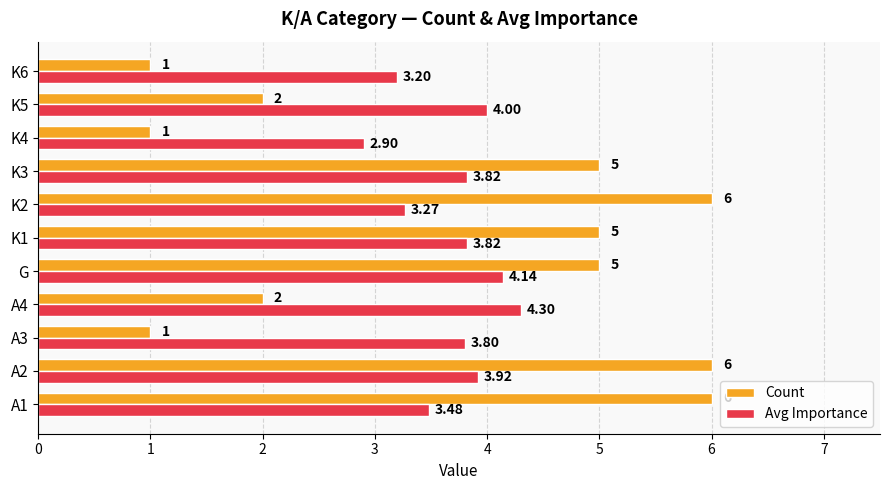

What is the average value of the Count series?

3.6